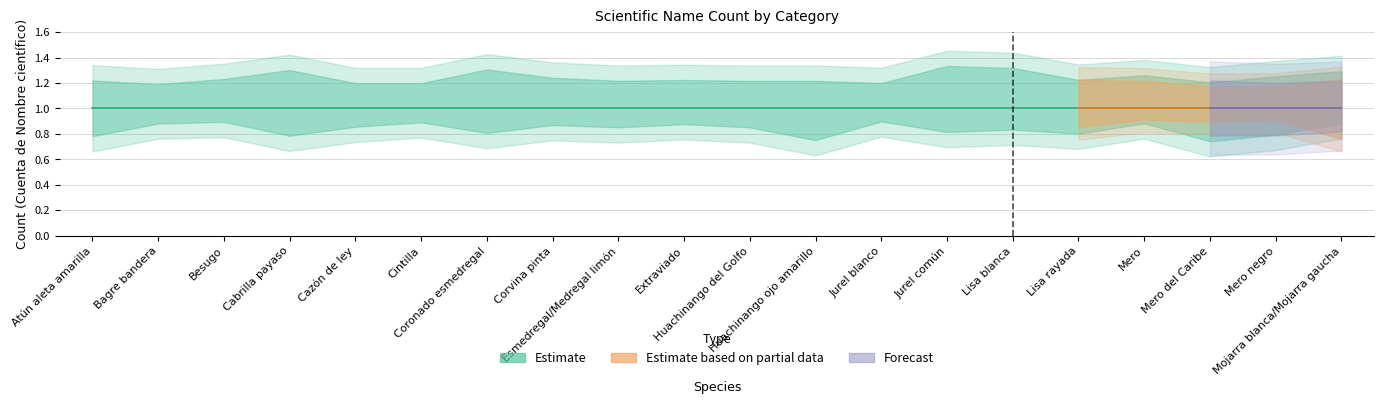

Between Besugo and Lisa rayada, which is larger?

Besugo